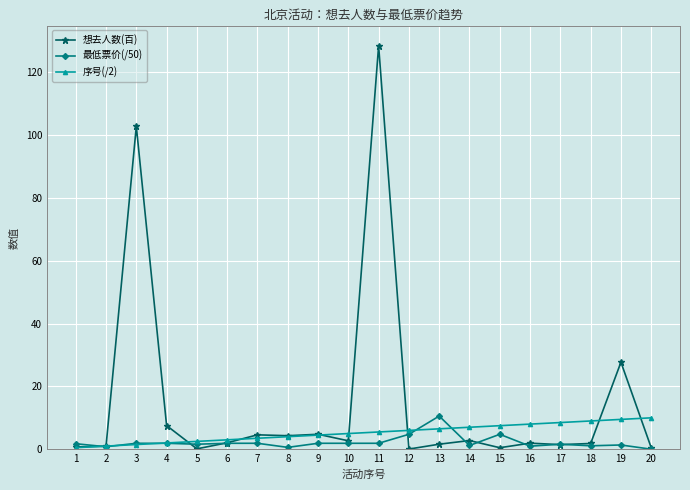

At which category is the sum across all series the highest?

11